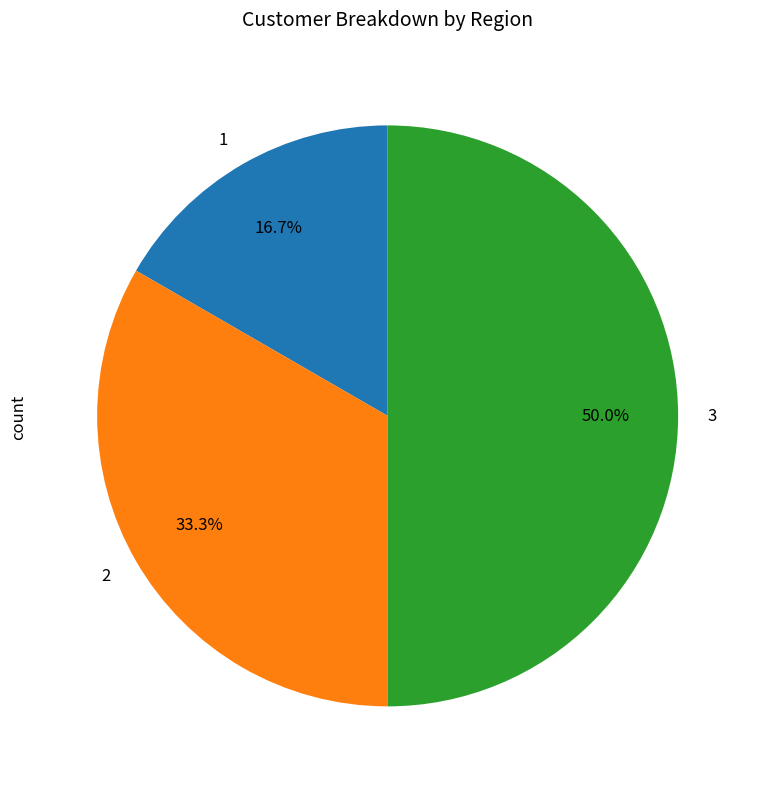

Rank the categories by value from lowest to highest.

1, 2, 3